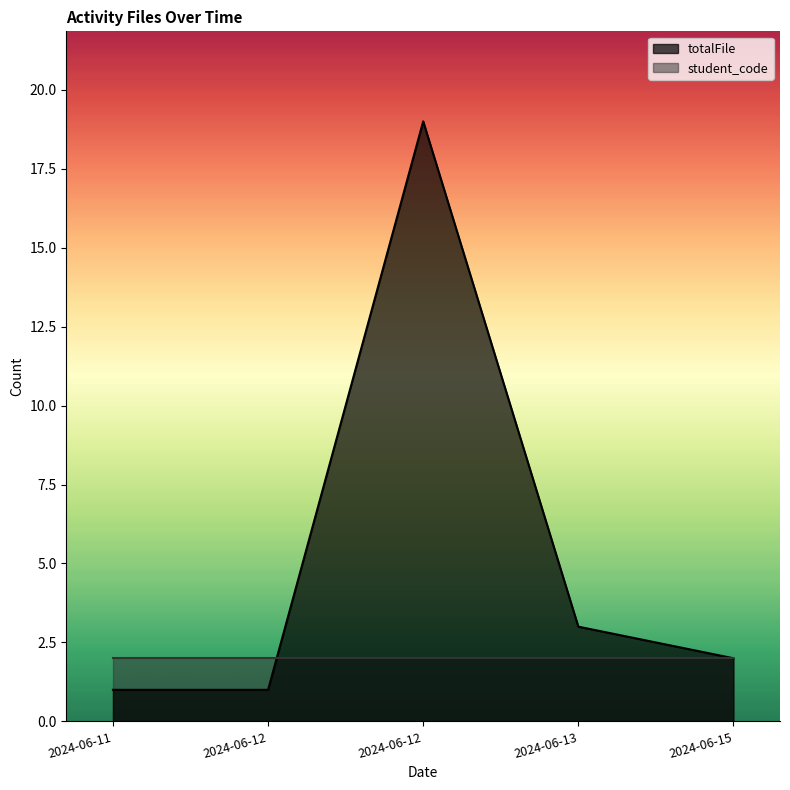

Between 2024-06-13 and 2024-06-15, which is larger?

2024-06-13